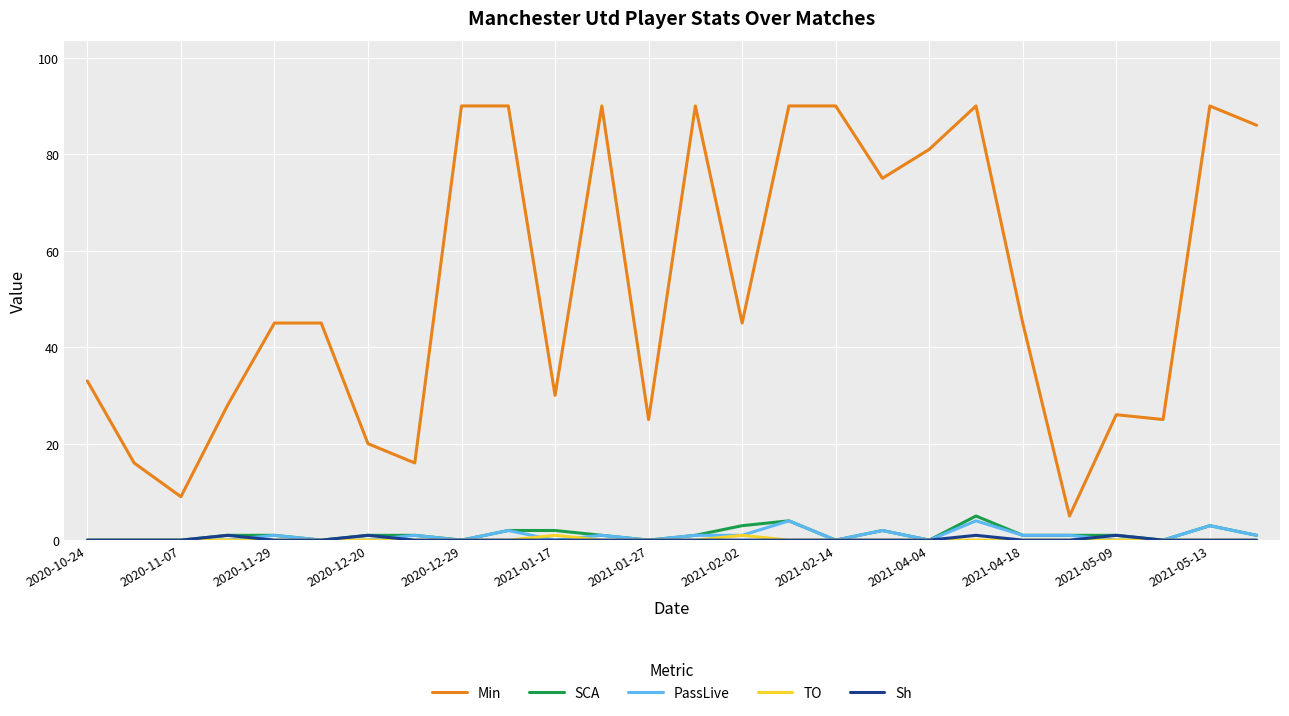

Which series has the largest range (max minus min)?

Min